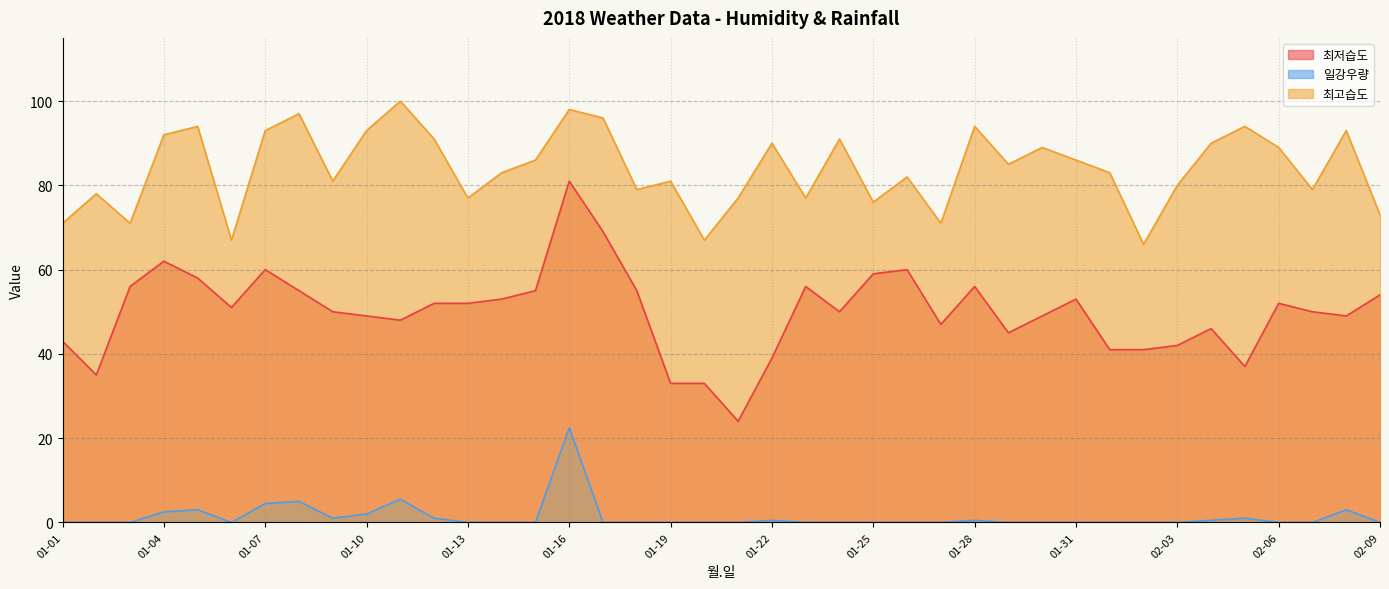

Which label corresponds to the largest value in the chart?

01-11